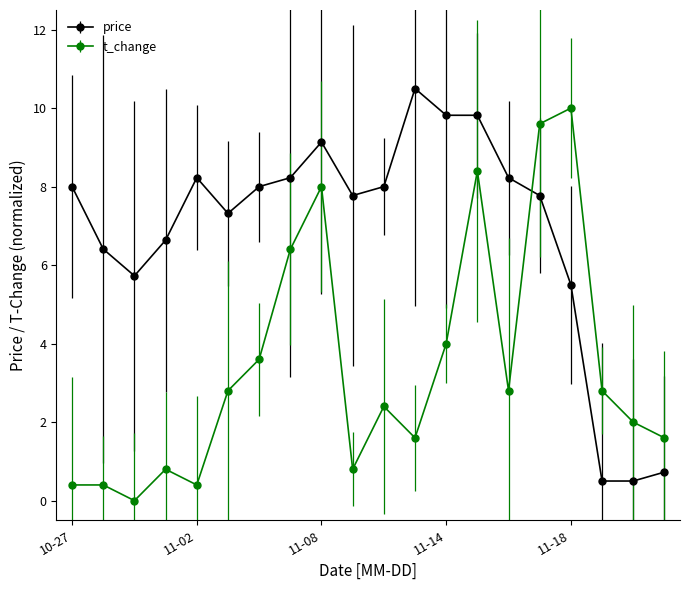

What is the greatest value displayed?

10.5